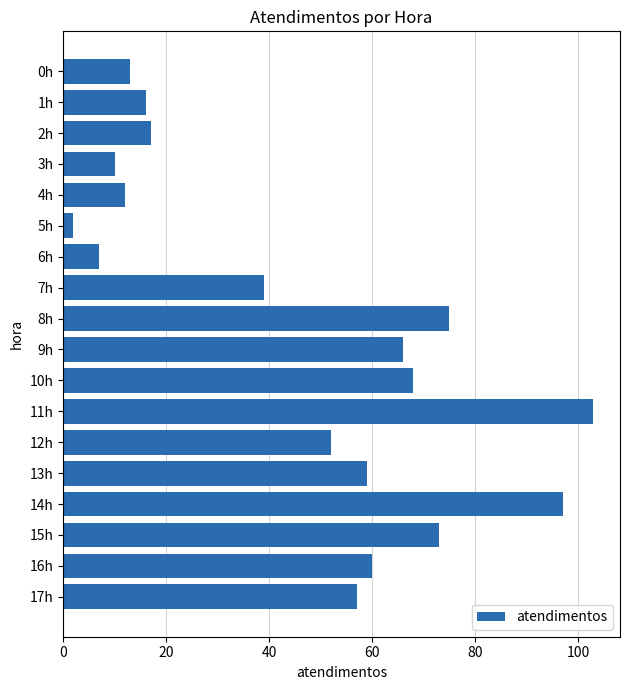

Rank the categories by value from lowest to highest.

5h, 6h, 3h, 4h, 0h, 1h, 2h, 7h, 12h, 17h, 13h, 16h, 9h, 10h, 15h, 8h, 14h, 11h